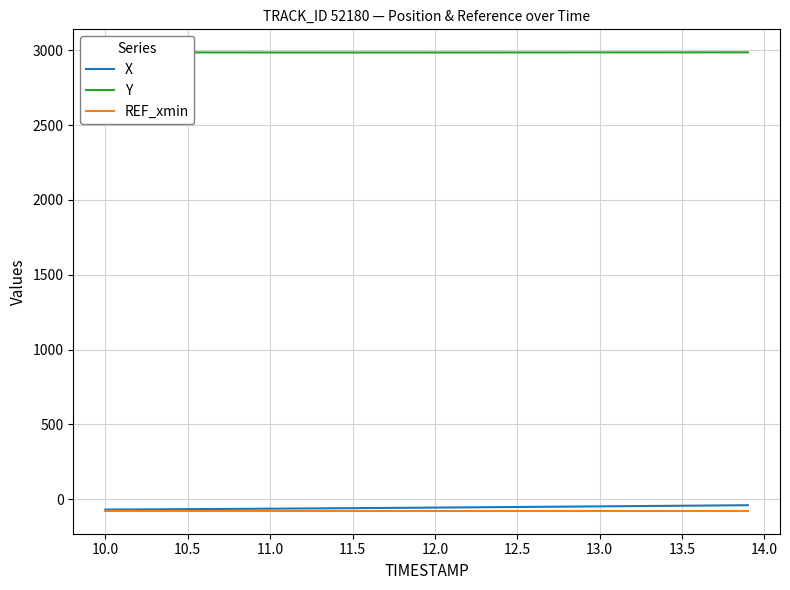

True or false: REF_xmin has a value of -29.6 at 13.5.

False